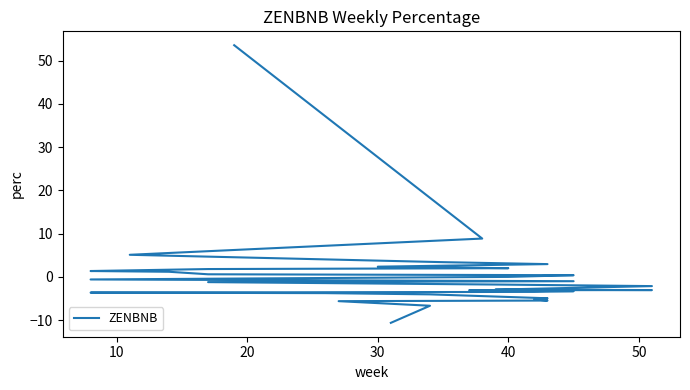

What is the difference between the maximum and second lowest values?

60.2